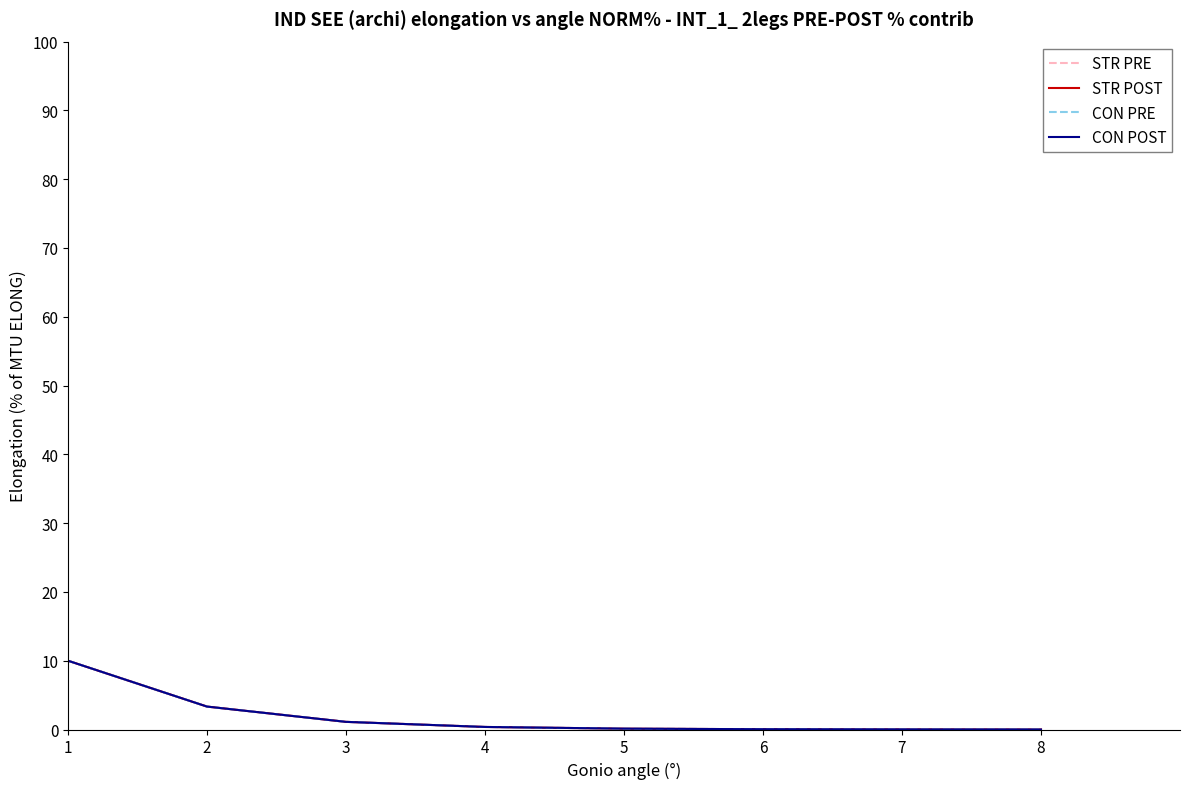

How many lines are shown in the chart?

4